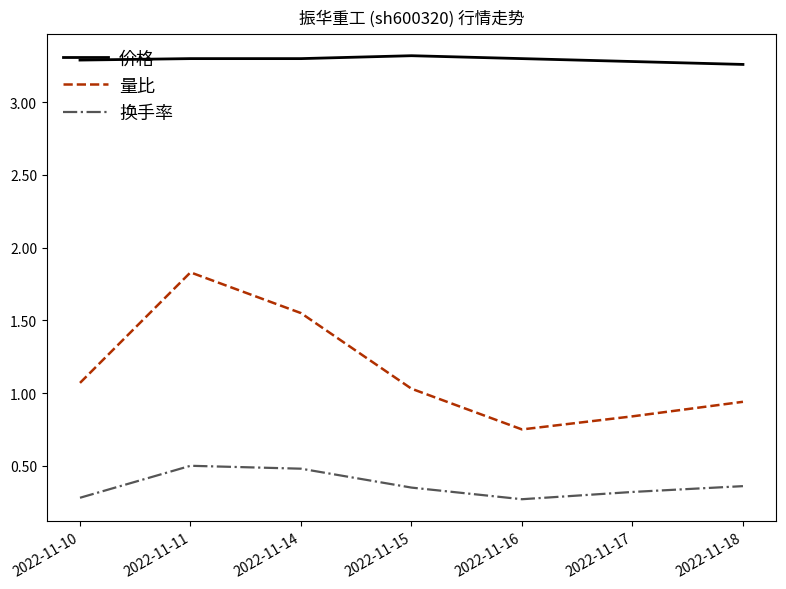

The value of 换手率 at 2022-11-16 is 0.3. True or false?

True